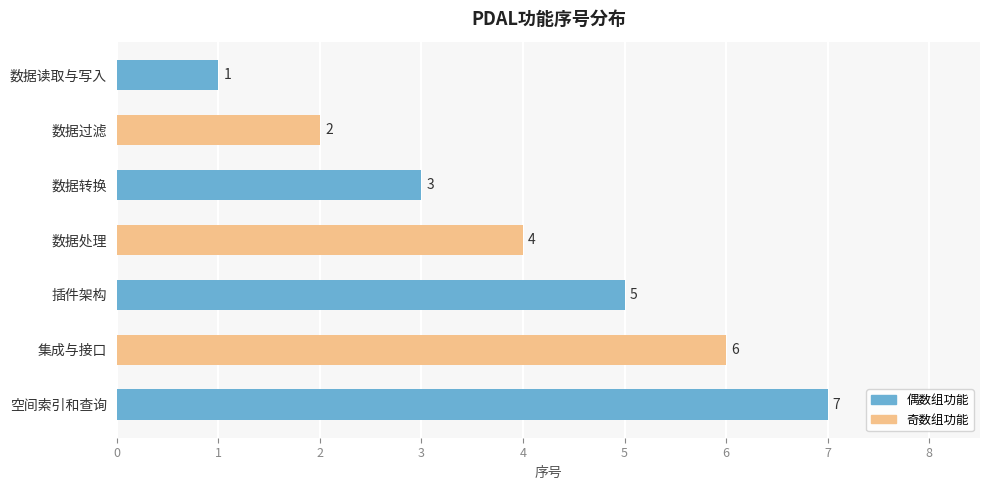

How many values are below 4?

3